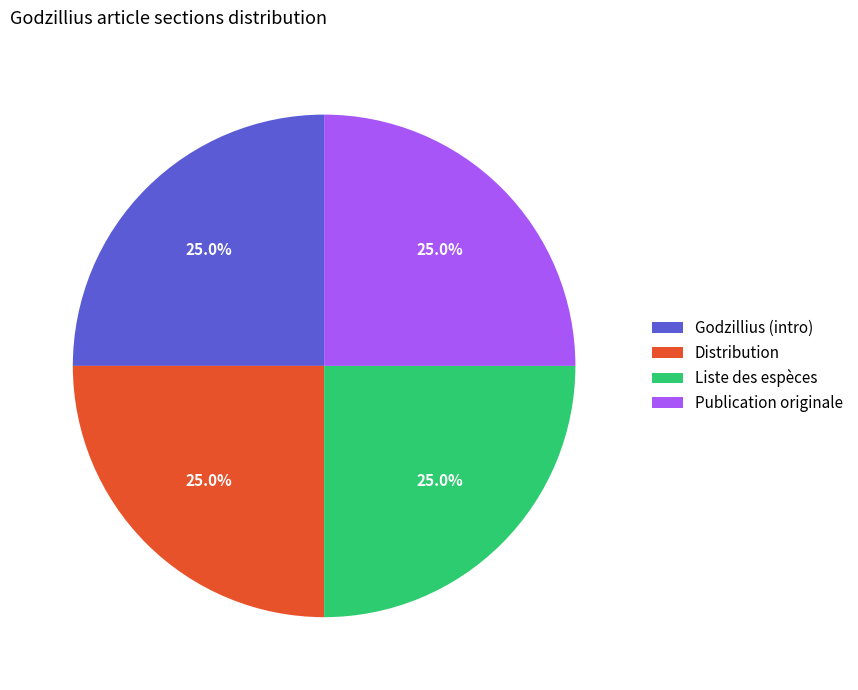

Is there a majority slice in this chart?

No